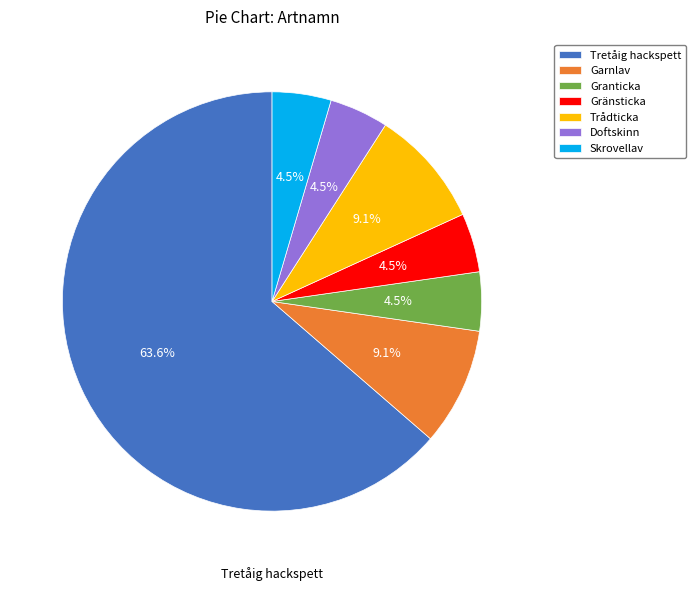

What percentage is the Trådticka slice, to the nearest percent?

9%